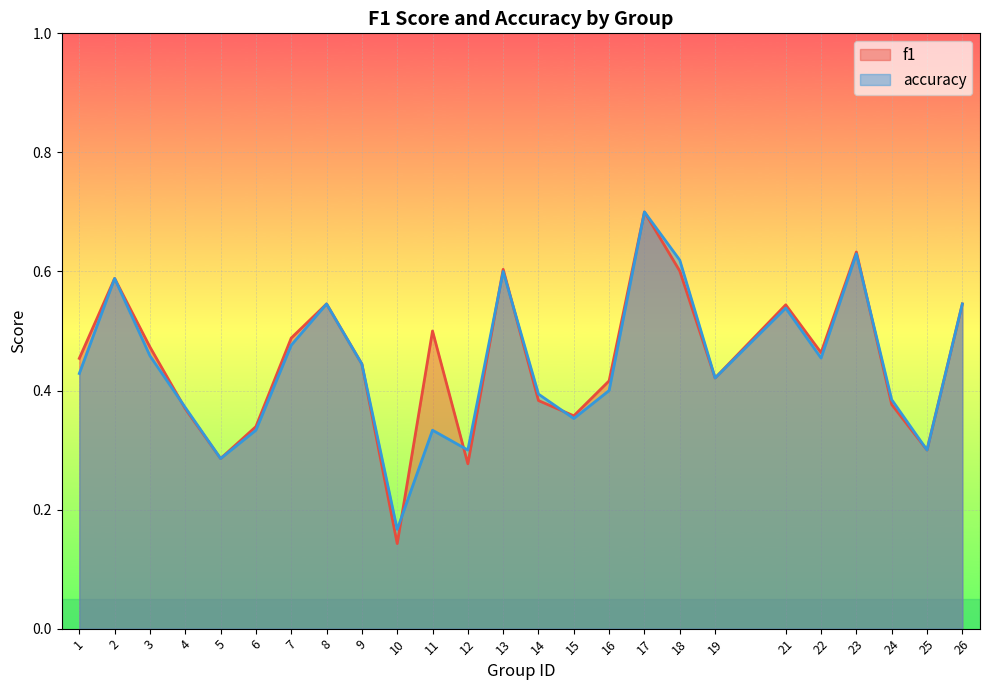

Reading right to left, transcribe all the data shown in this chart.

f1: 26=0.5	25=0.3	24=0.4	23=0.6	22=0.5	21=0.5	19=0.4	18=0.6	17=0.7	16=0.4	15=0.4	14=0.4	13=0.6	12=0.3	11=0.5	10=0.1	9=0.4	8=0.5	7=0.5	6=0.3	5=0.3	4=0.4	3=0.5	2=0.6	1=0.5
accuracy: 26=0.5	25=0.3	24=0.4	23=0.6	22=0.5	21=0.5	19=0.4	18=0.6	17=0.7	16=0.4	15=0.4	14=0.4	13=0.6	12=0.3	11=0.3	10=0.2	9=0.4	8=0.5	7=0.5	6=0.3	5=0.3	4=0.4	3=0.5	2=0.6	1=0.4